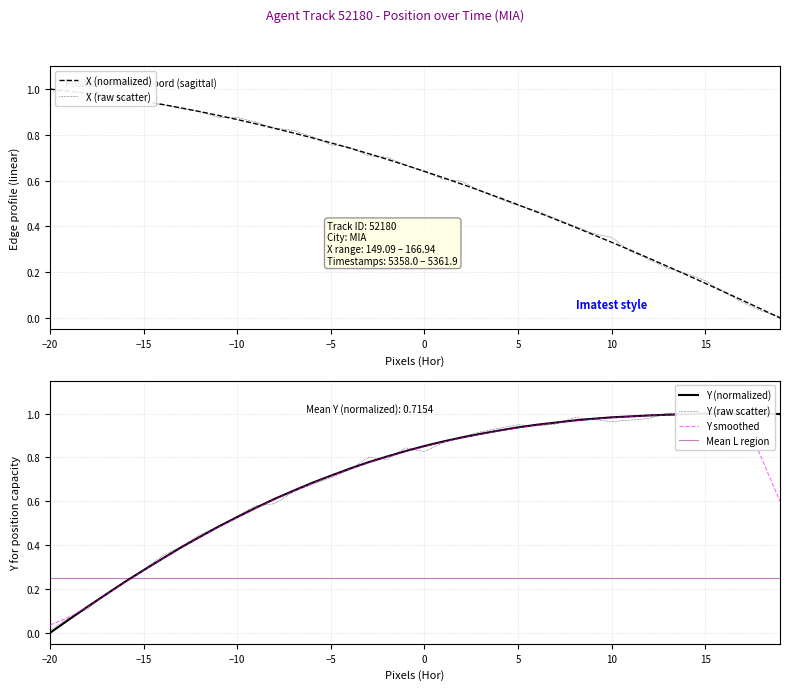

The X (raw scatter) series shows 1.0 at −20. True or false?

True